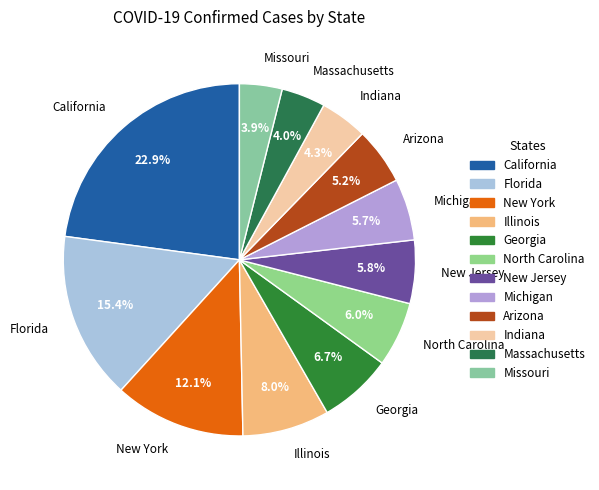

To the nearest percent, what is the average slice percentage?

8%